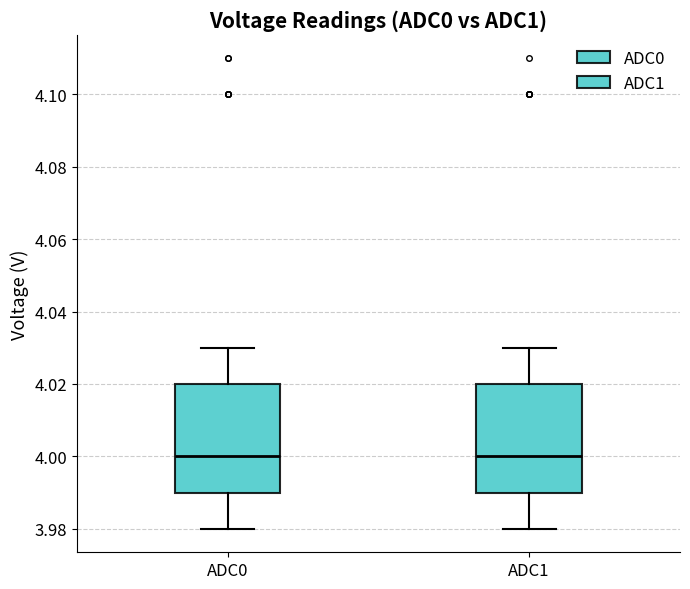

Reading left to right, read every box against the y-axis: the position of its median line, the range the box covers, and the ends of its whiskers. The values are not printed on the chart, so give them approximately, as read against the axis.

ADC0: median 4.00, box 3.99 to 4.02, whiskers 3.98 to 4.03
ADC1: median 4.00, box 3.99 to 4.02, whiskers 3.98 to 4.03